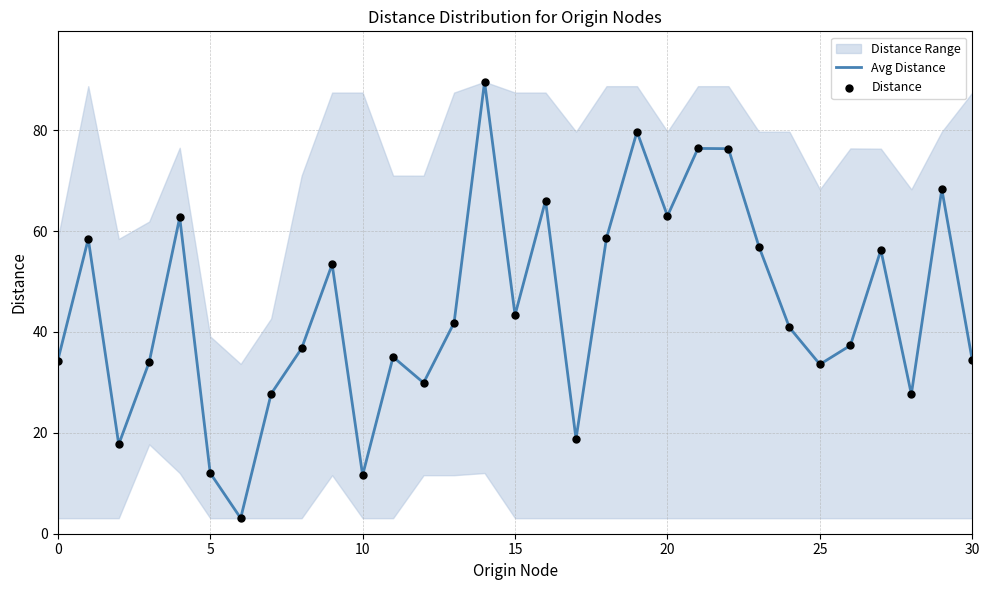

Which series contains the highest Y value?

Avg Distance